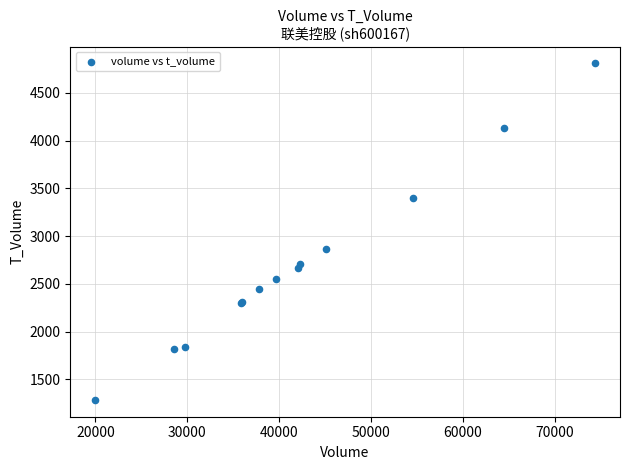

What Y value in the scatter plot is closest to 3047?

2867